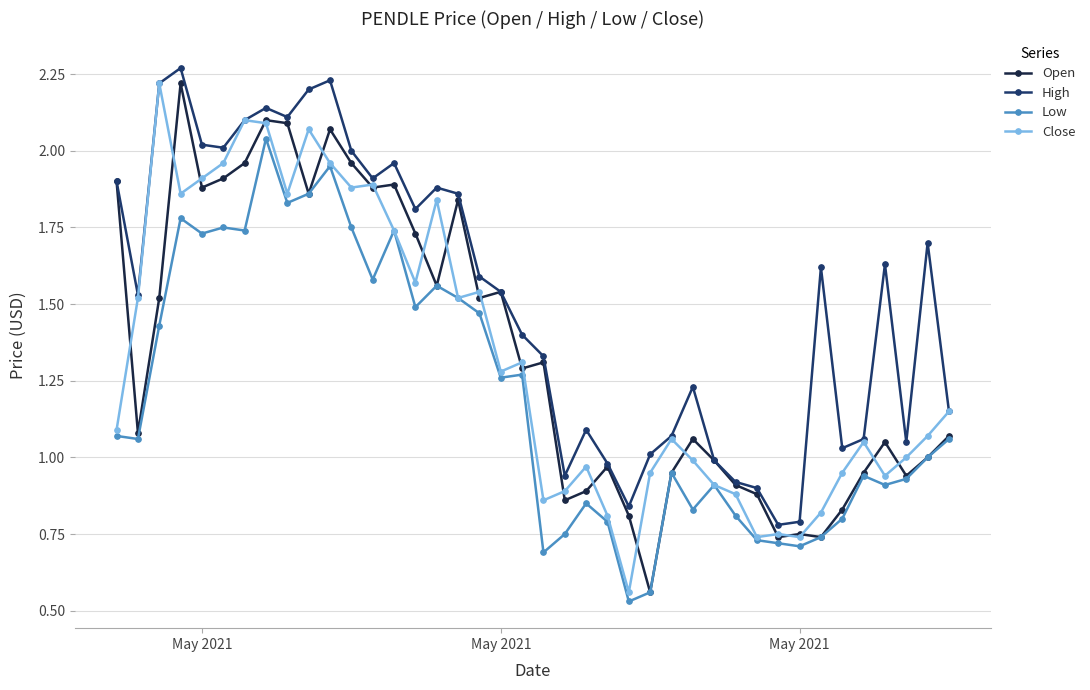

True or false: Low has more than 1 points higher than both neighbors.

True